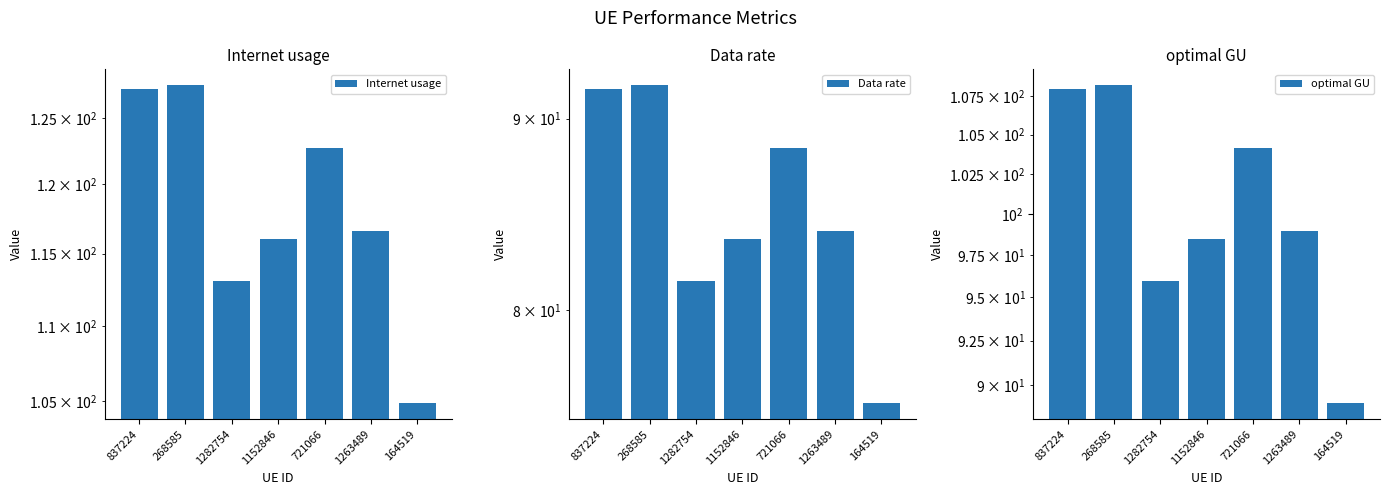

The optimal GU series shows 26.4 at 837224. True or false?

False